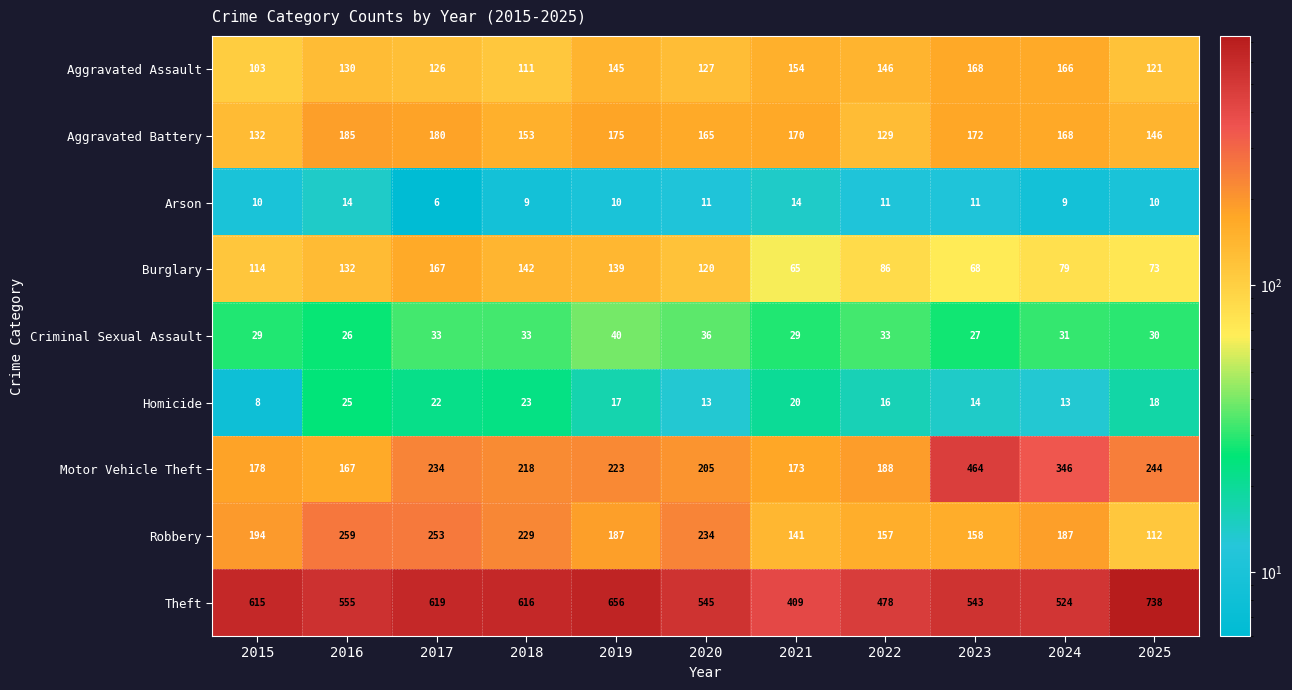

Which category has the highest value across all series?

2025